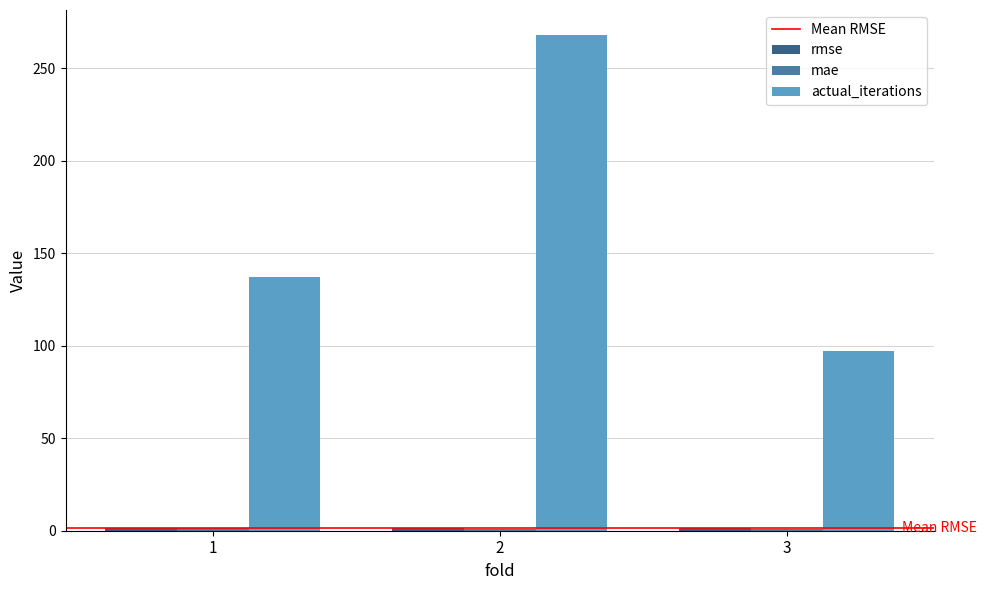

What is the average value of the actual_iterations series?

167.3